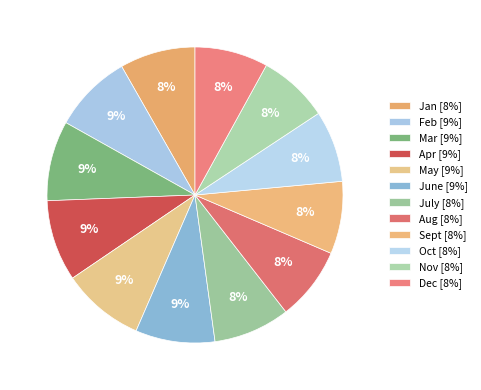

How many segments does this pie chart have?

12